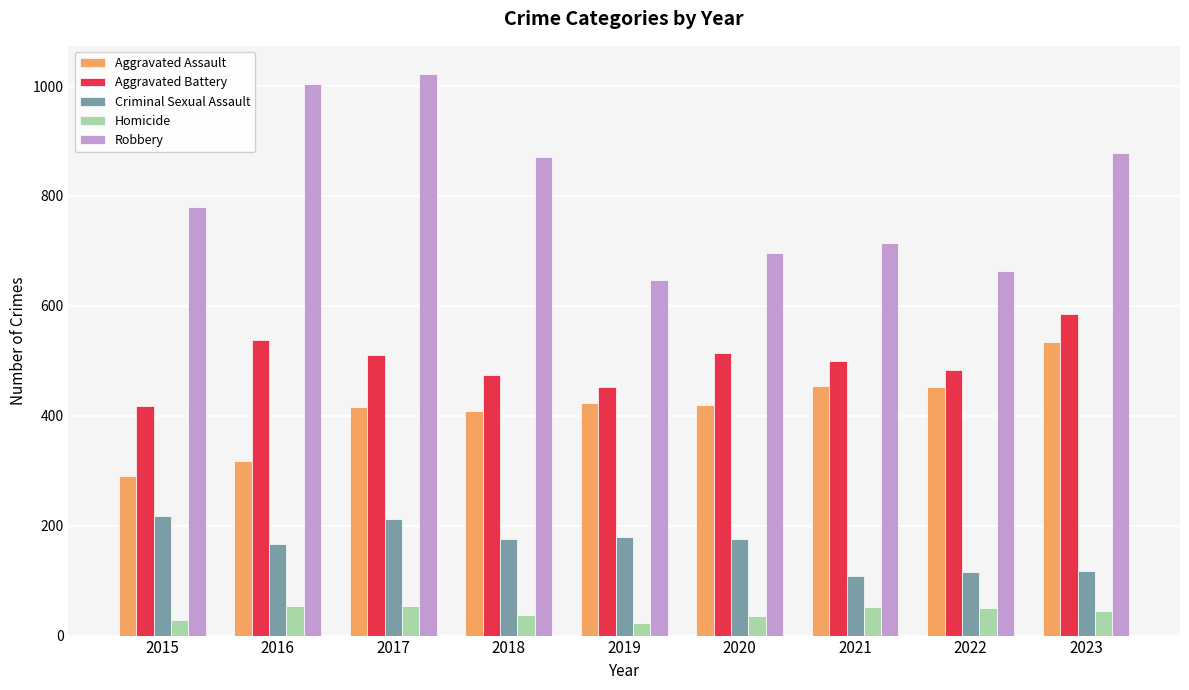

What is the average value of the Aggravated Battery series?

497